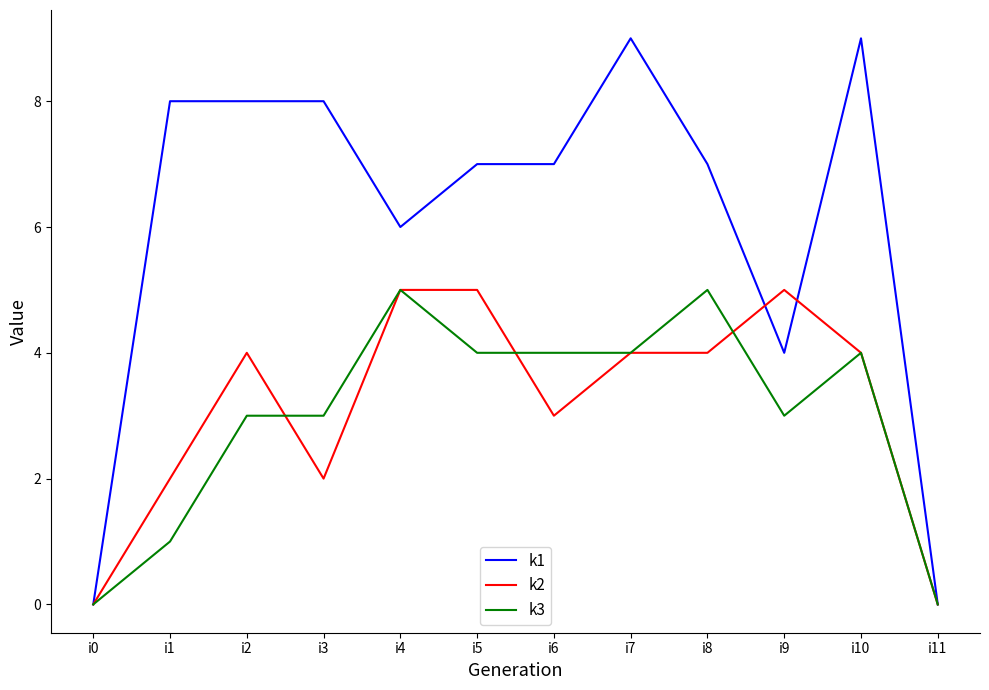

Which series has the largest range (max minus min)?

k1